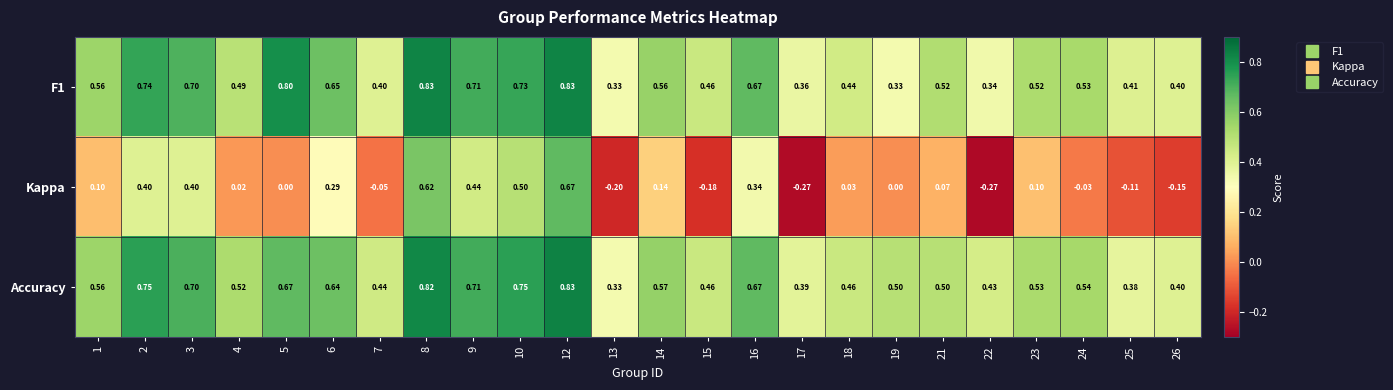

Is the value of Accuracy at 8 greater than the value of Kappa at 6?

Yes